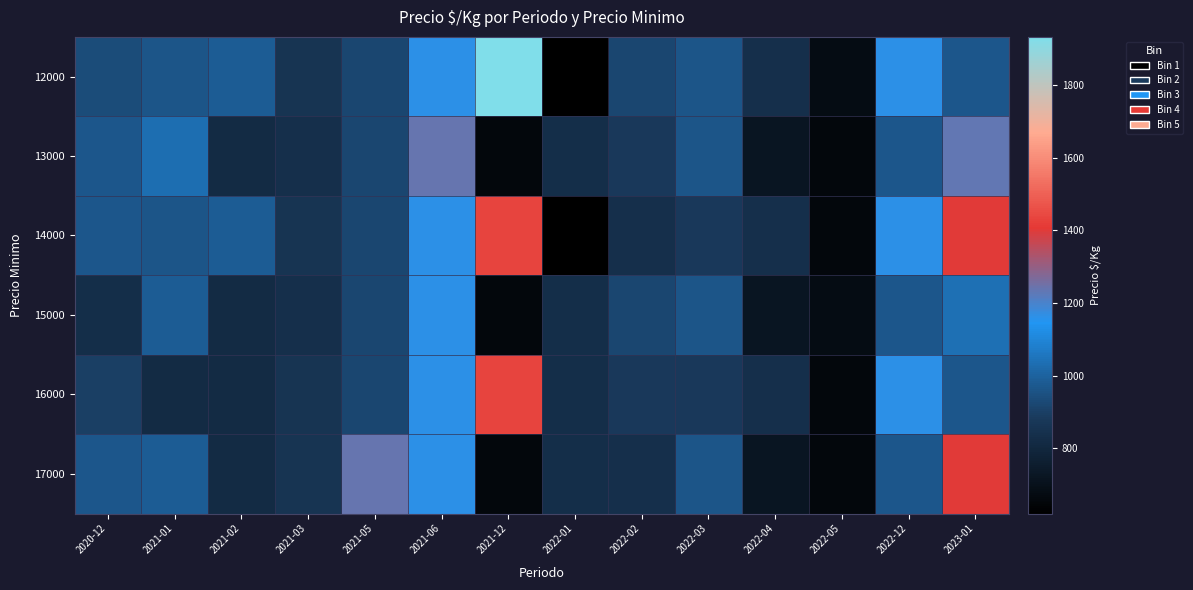

Which series has the largest total across all categories?

12000